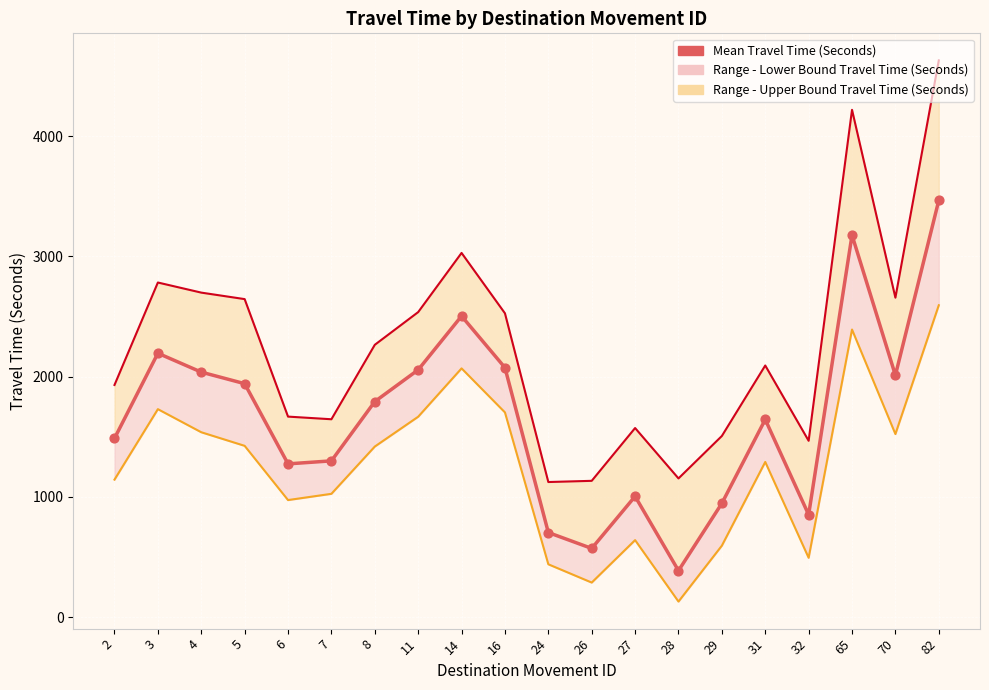

What is the ratio of the value at 14 to the value at 29?

2.6